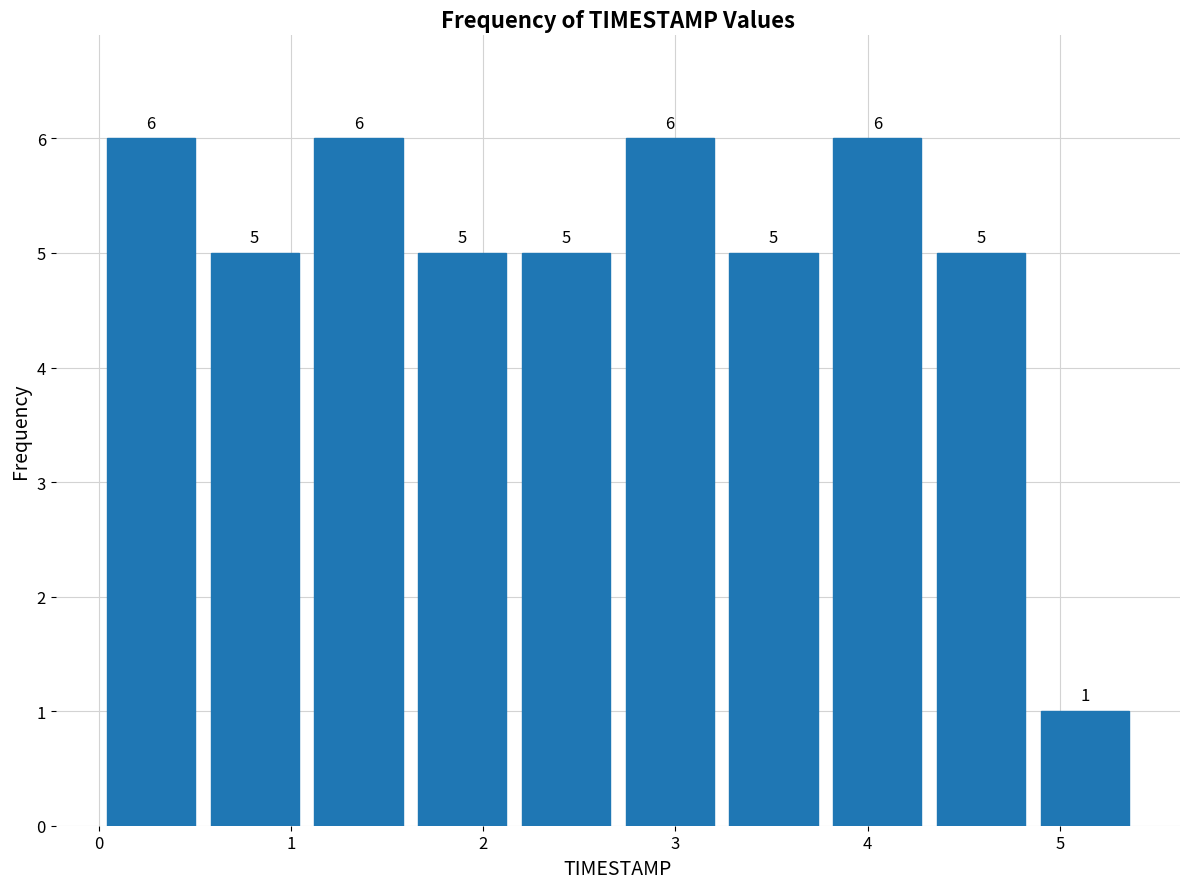

What is the height of the bar covering 4.32 to 4.86 on the x-axis? The bar edges are not printed on the chart, so give them approximately, as read against the axis.

5